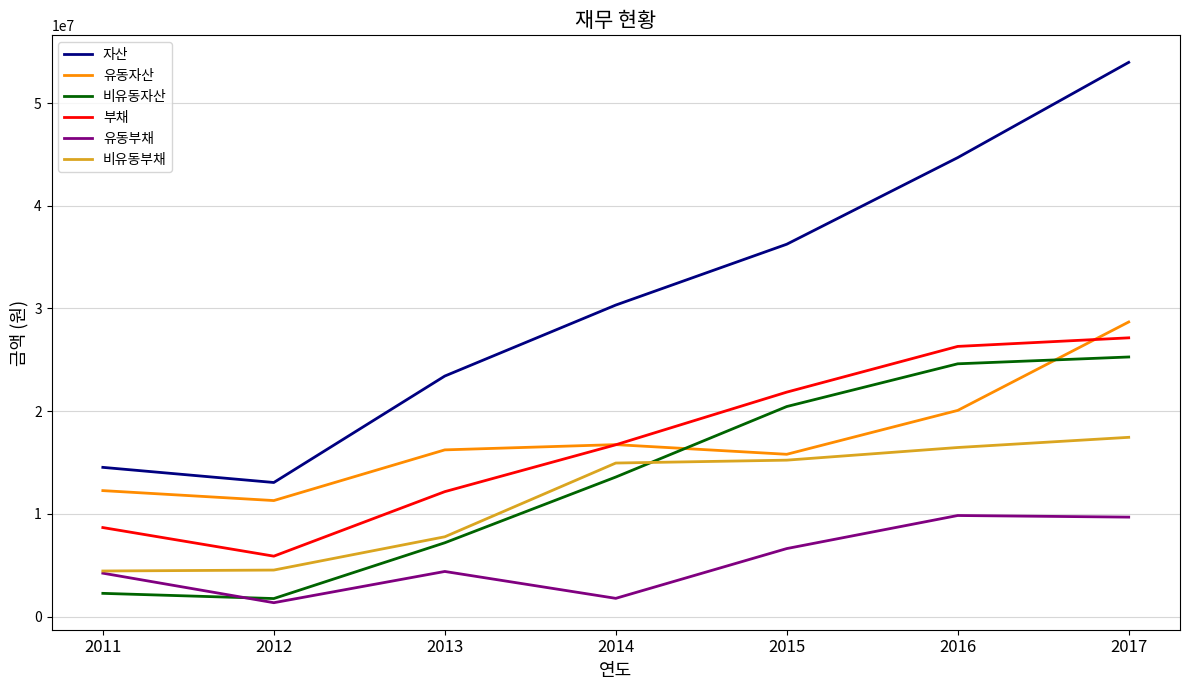

Which category has the highest value across all series?

2017